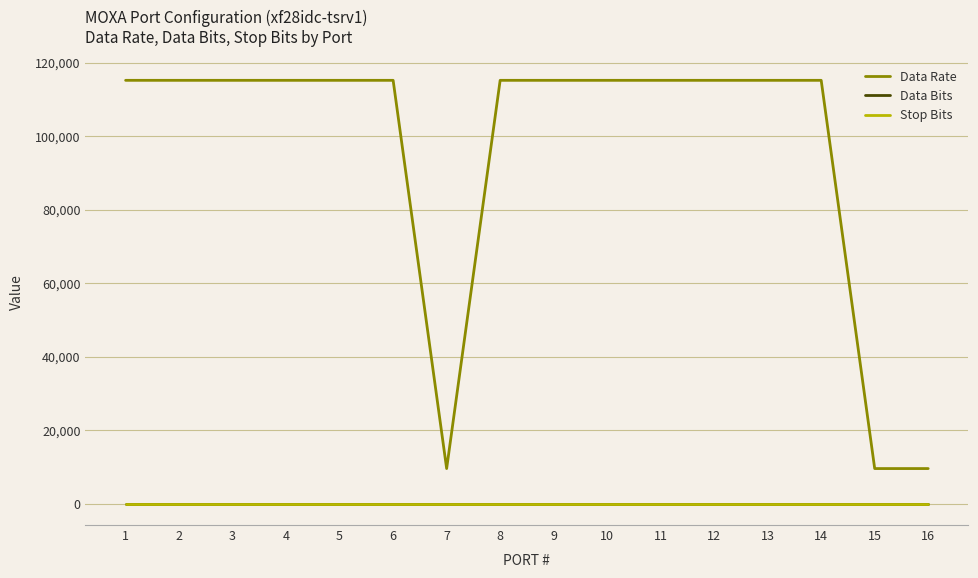

Which series has the widest spread of values?

Data Rate